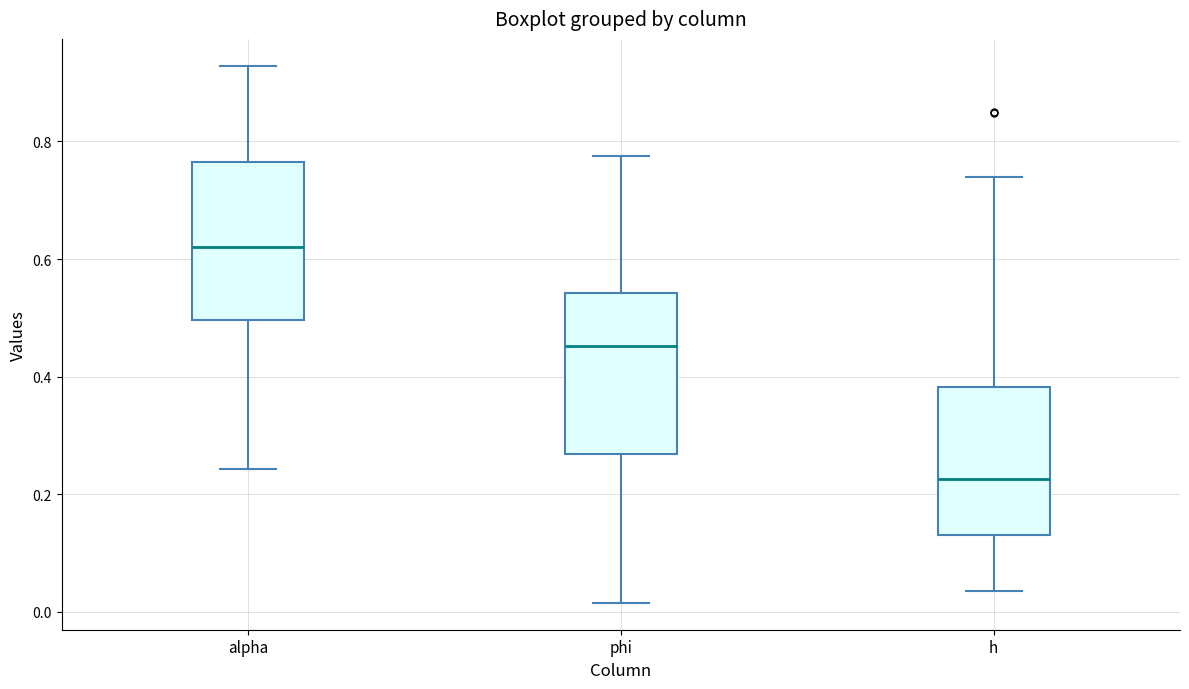

Reading left to right, transcribe this box plot: for each box, give where its median line is, the range the box spans, and where its two whiskers end, as read against the y-axis. The values are not printed on the chart, so give them approximately, as read against the axis.

alpha: median 0.62, box 0.50 to 0.76, whiskers 0.24 to 0.92
phi: median 0.46, box 0.26 to 0.54, whiskers 0.02 to 0.78
h: median 0.22, box 0.14 to 0.38, whiskers 0.04 to 0.74